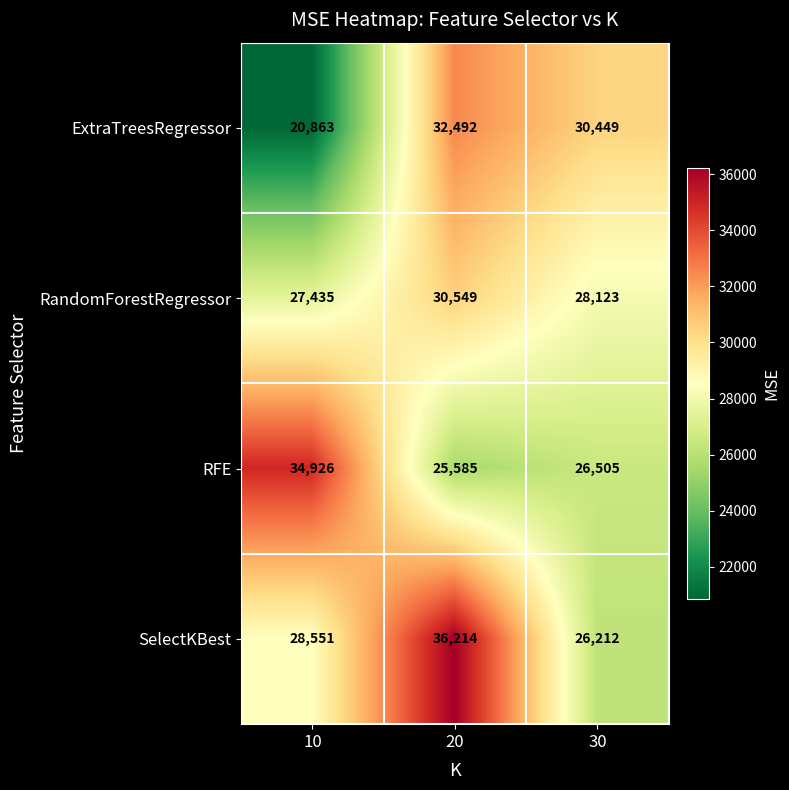

Reading left to right, transcribe all the data shown in this chart.

ExtraTreesRegressor: 20863	32492	30449
RandomForestRegressor: 27435	30549	28123
RFE: 34926	25585	26505
SelectKBest: 28551	36214	26212